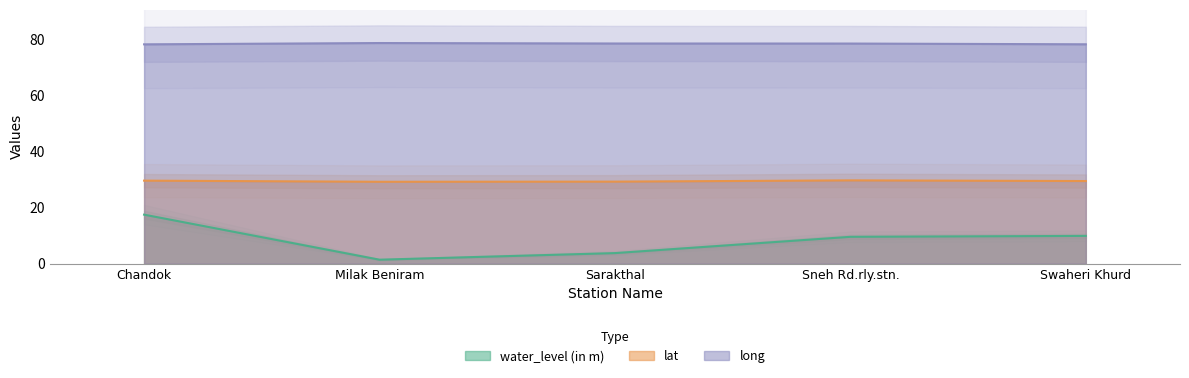

What is the spread (max minus min) of values at Sneh Rd.rly.stn.?

68.9